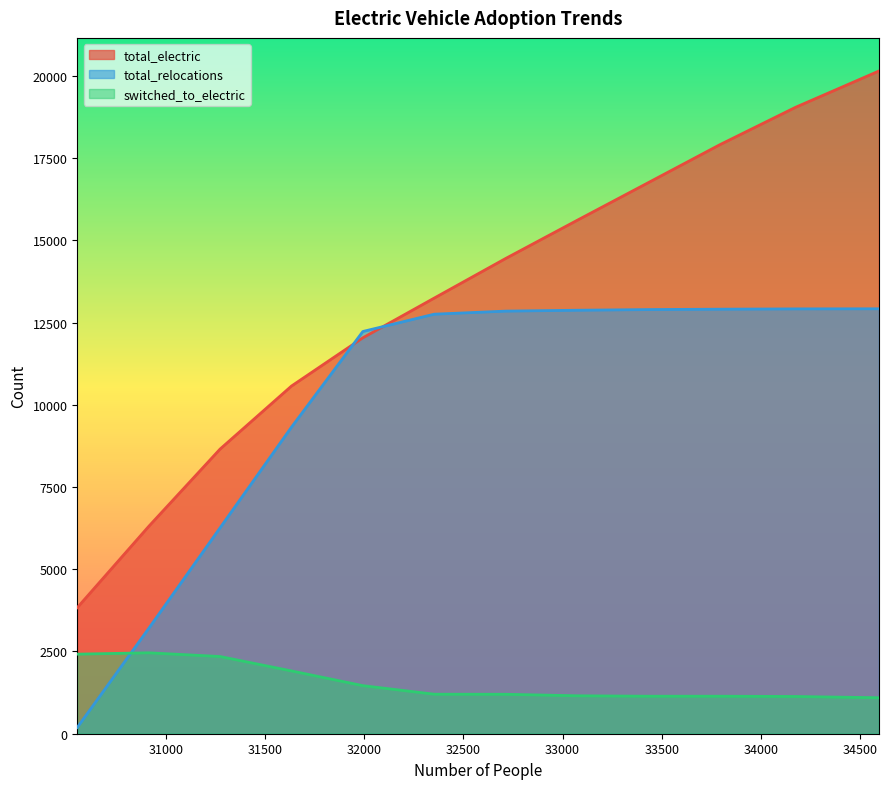

What is the total value across all series at 30553?

6442